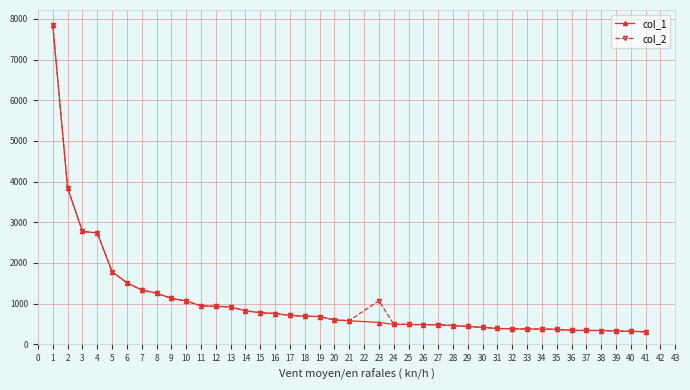

True or false: col_2 has more than 0 points higher than both neighbors.

True